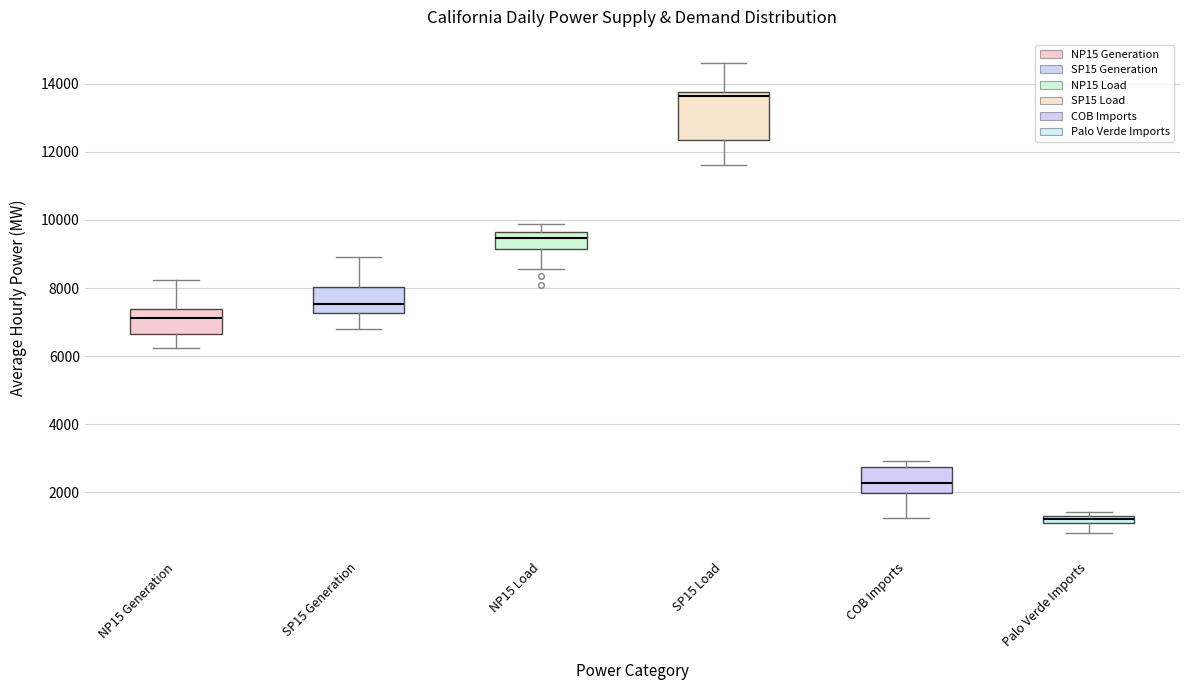

Which box has the lowest median line?

Palo Verde Imports